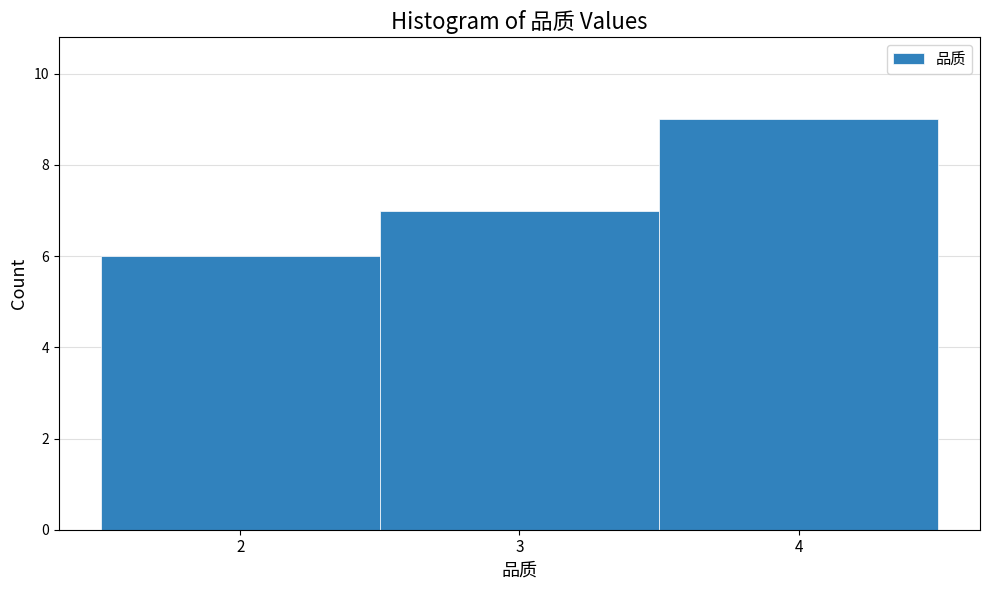

Reading left to right, list every bar in this chart as the range it spans on the x-axis followed by its height. The values are not printed on the chart, so give them approximately, as read against the axis.

1.5 to 2.5: 6
2.5 to 3.5: 7
3.5 to 4.5: 9